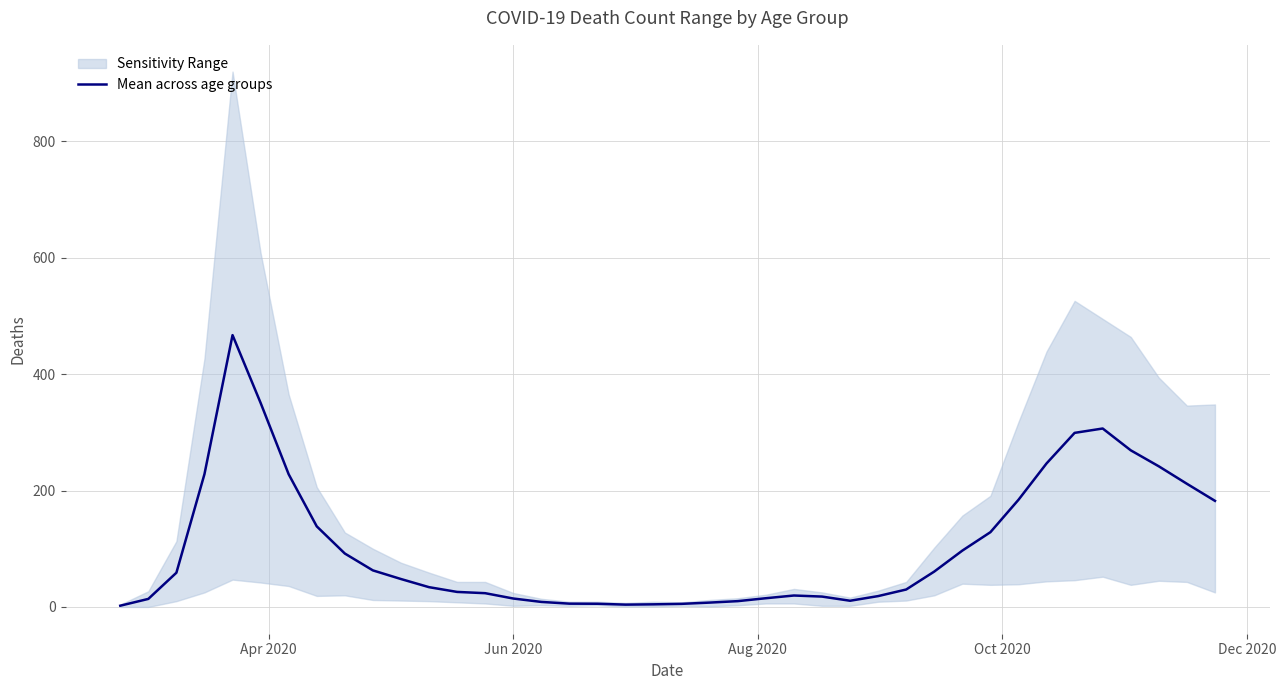

What is the highest value of the Mean across age groups series?

467.2